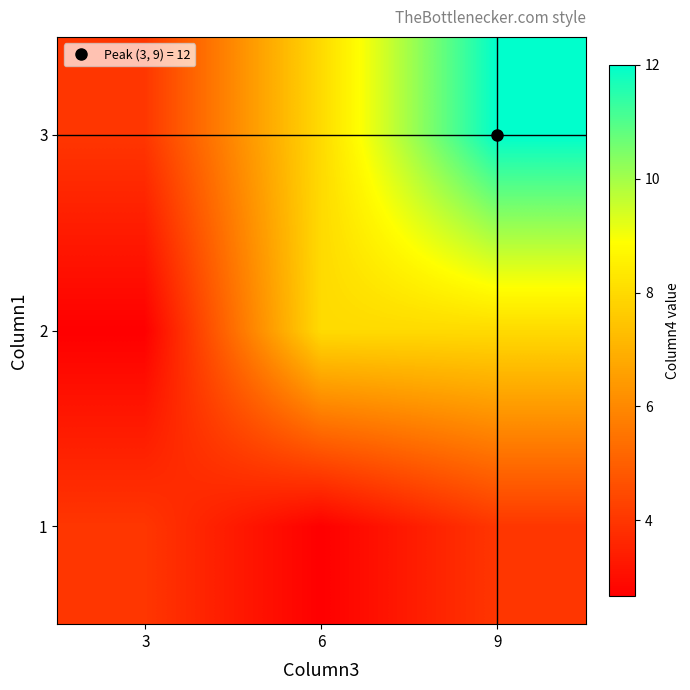

Between 9 and 3, which is larger?

9